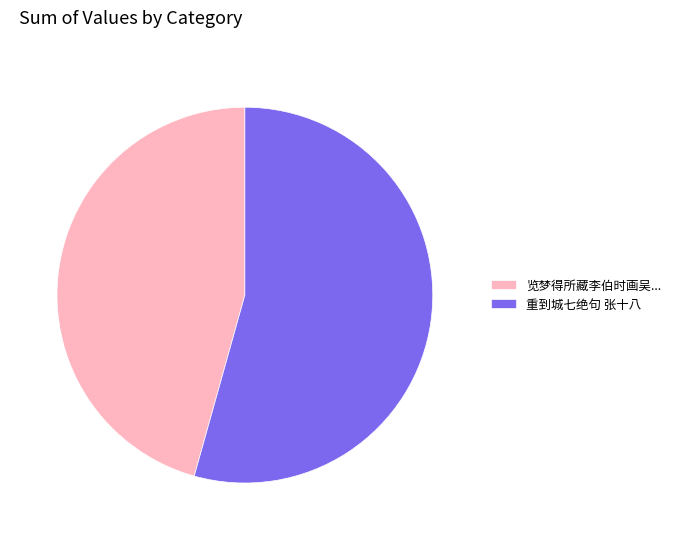

Rank the categories by value from highest to lowest.

重到城七绝句 张十八, 览梦得所藏李伯时画吴...